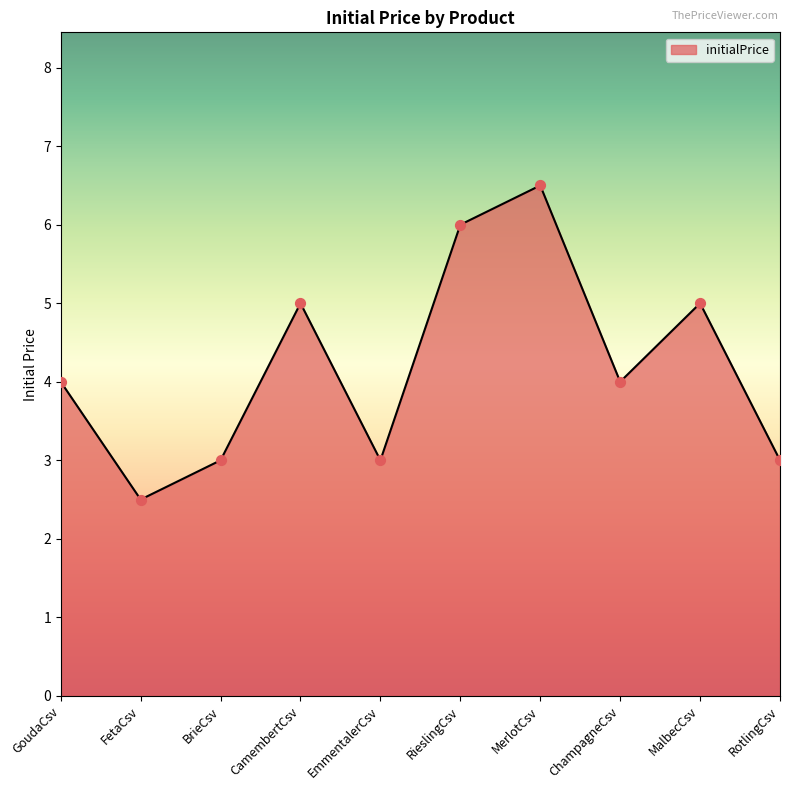

What is the change in value from CamembertCsv to RieslingCsv?

+1.0